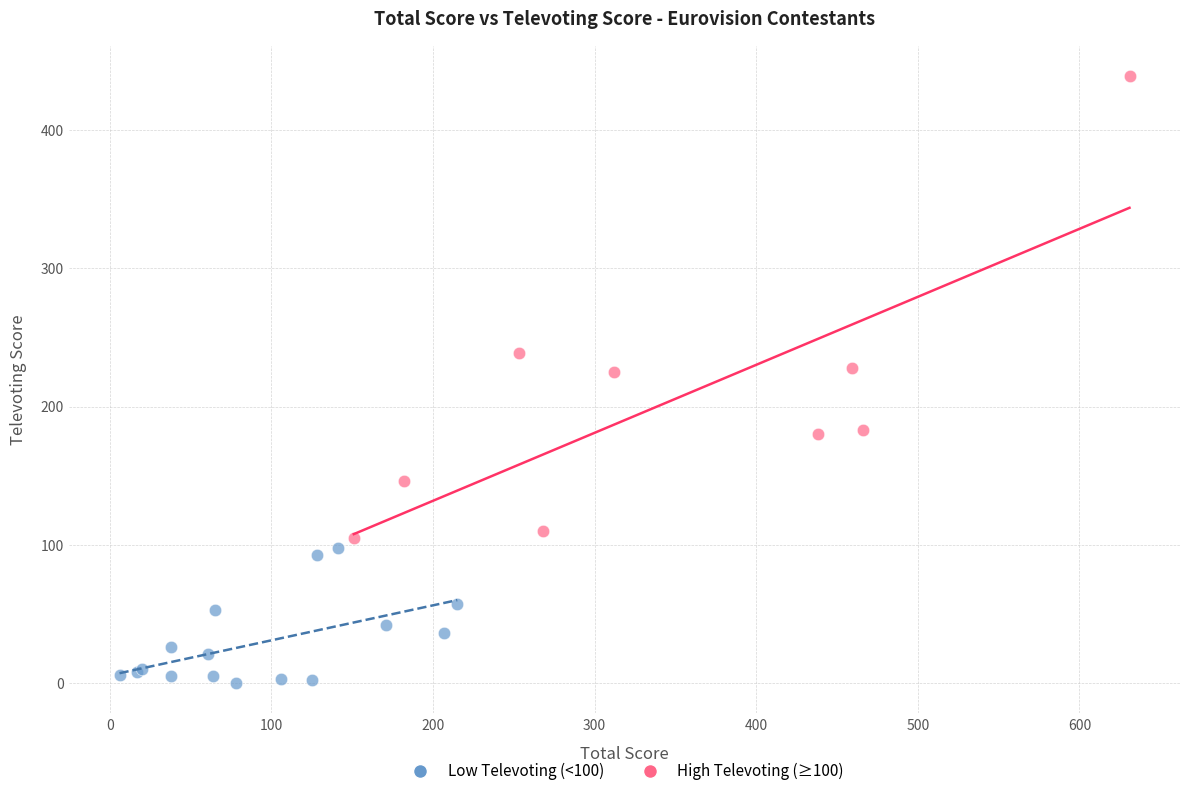

Which series has the widest spread of Y values?

High Televoting (≥100)